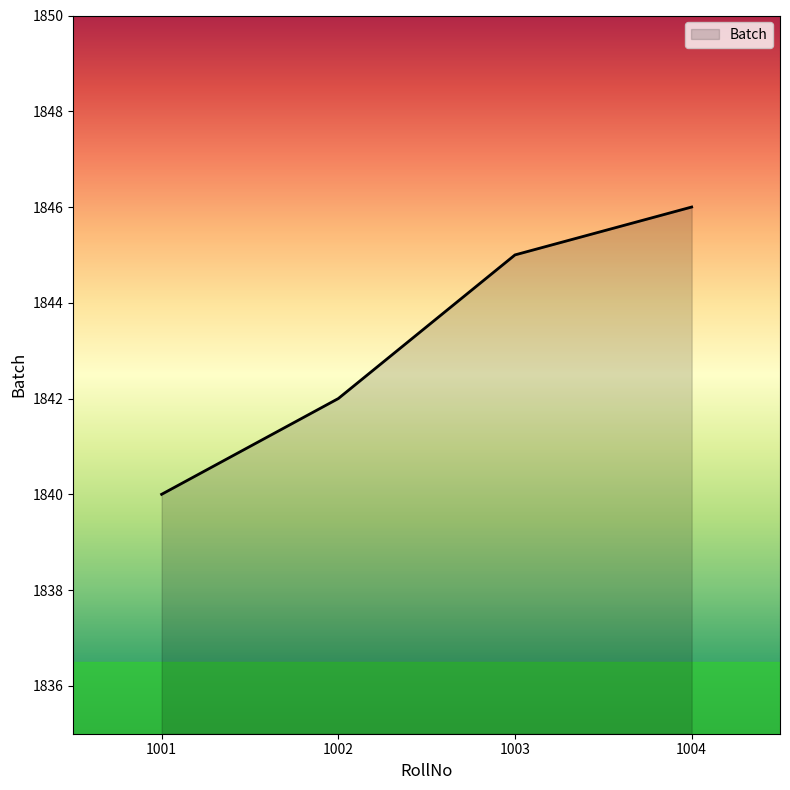

Reading left to right, transcribe all the data shown in this chart.

1840	1842	1845	1846